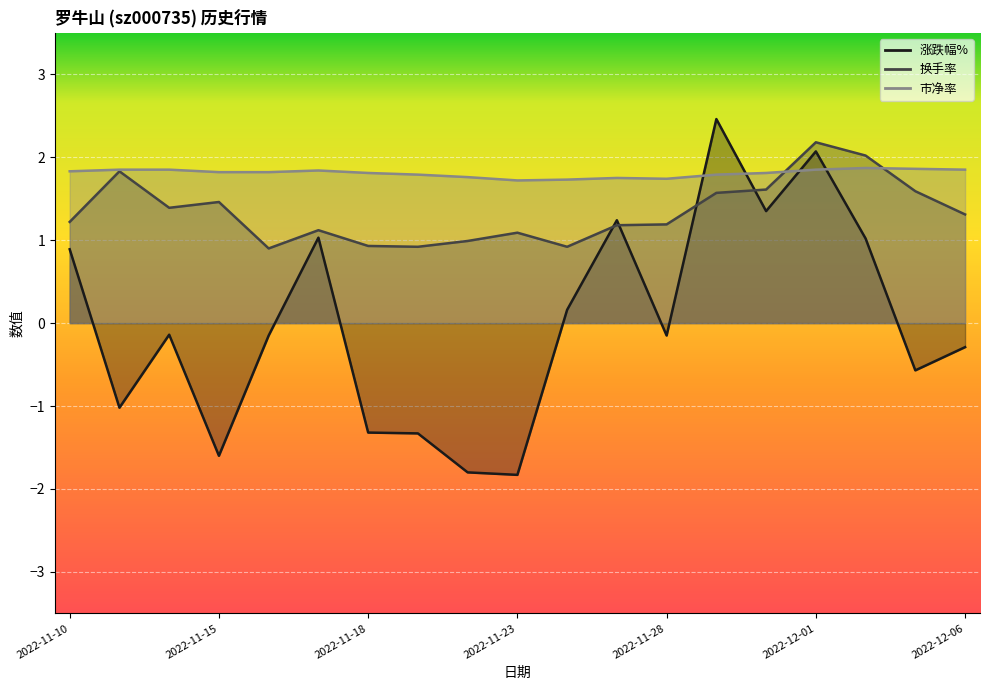

What is the spread (max minus min) of values at 2022-11-25?

0.6